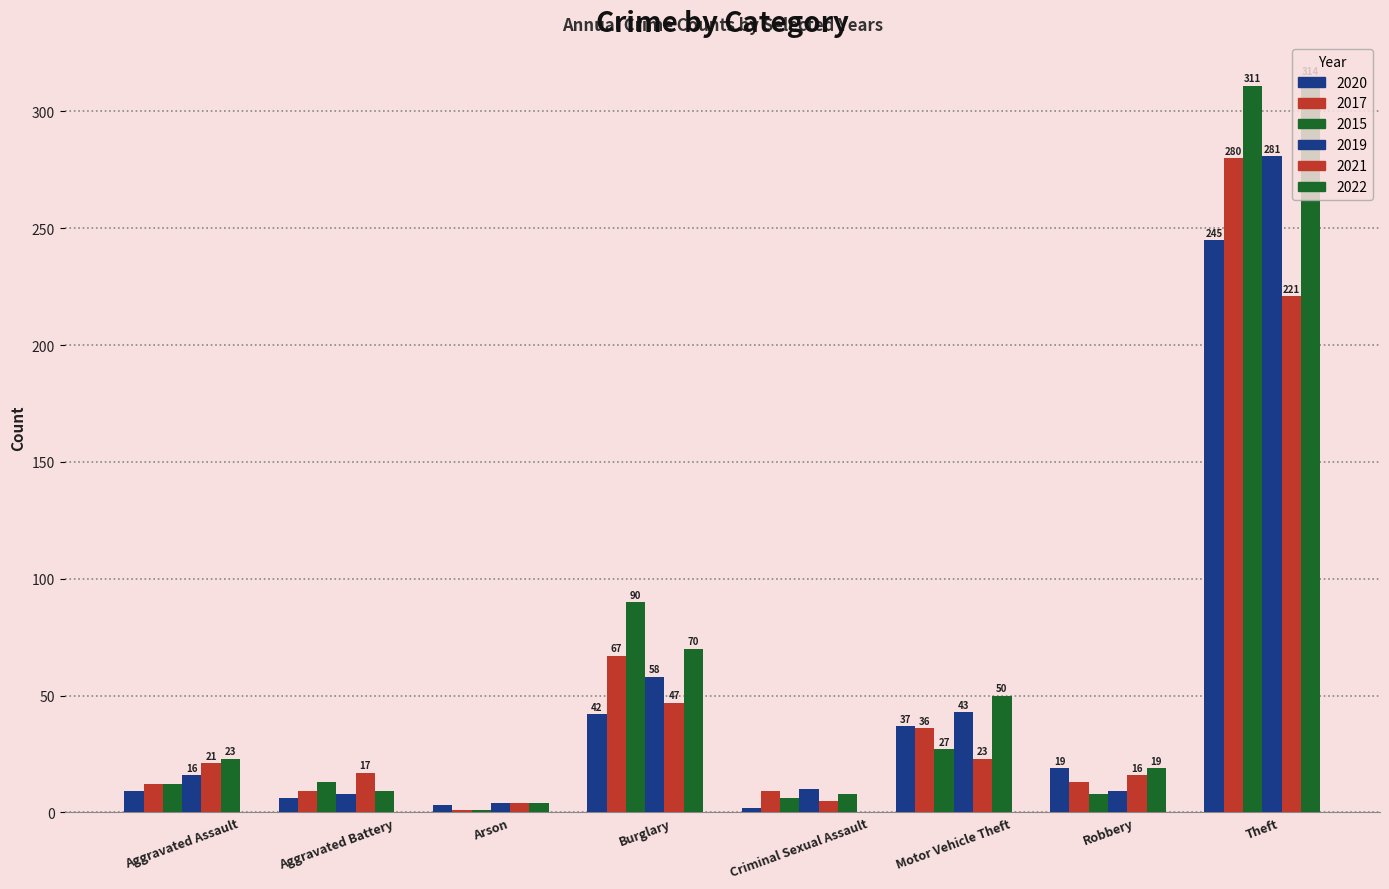

At which label is 2019 closest to 142?

Burglary